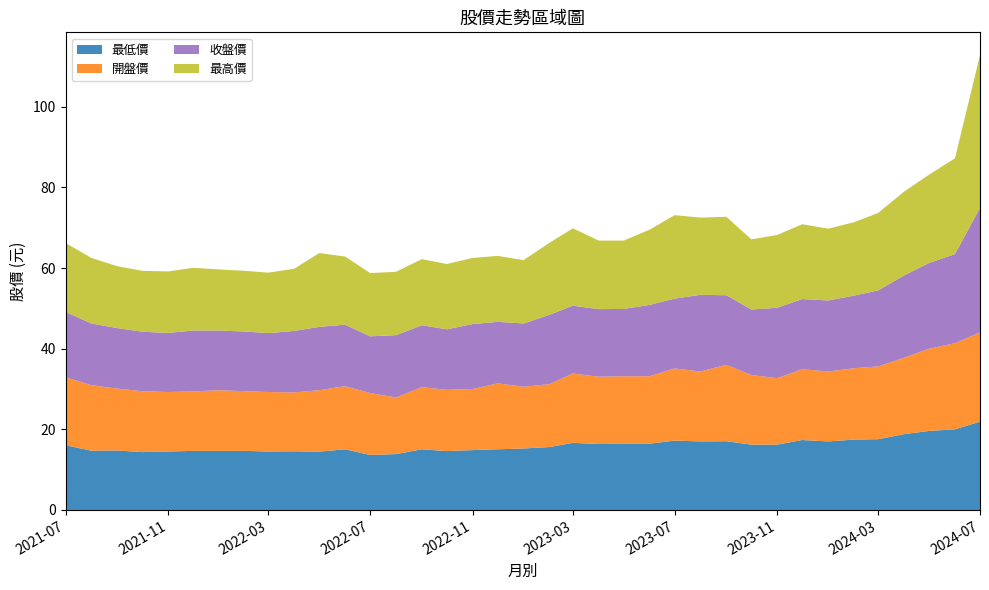

What is the minimum value for 最低價?

13.7